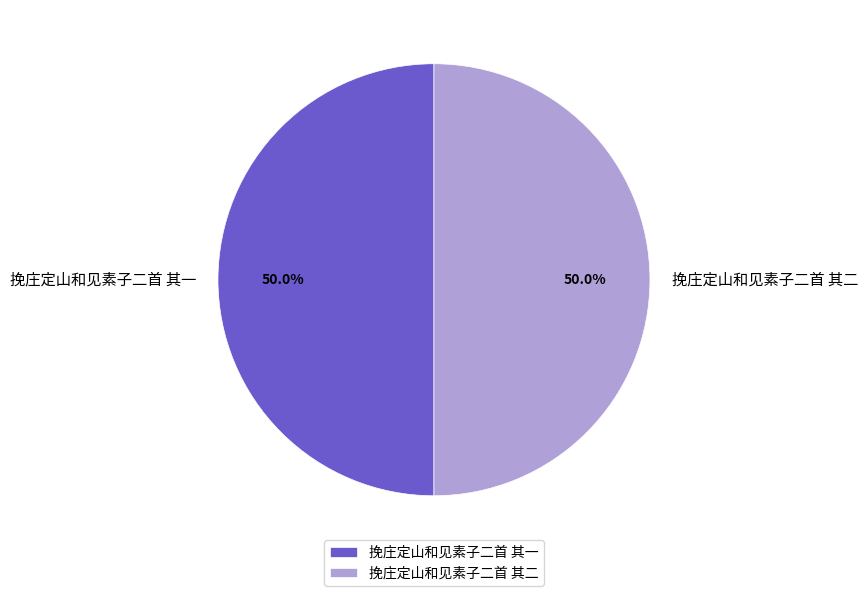

Is the sum of 挽庄定山和见素子二首 其二 and 挽庄定山和见素子二首 其一 greater than half?

Yes